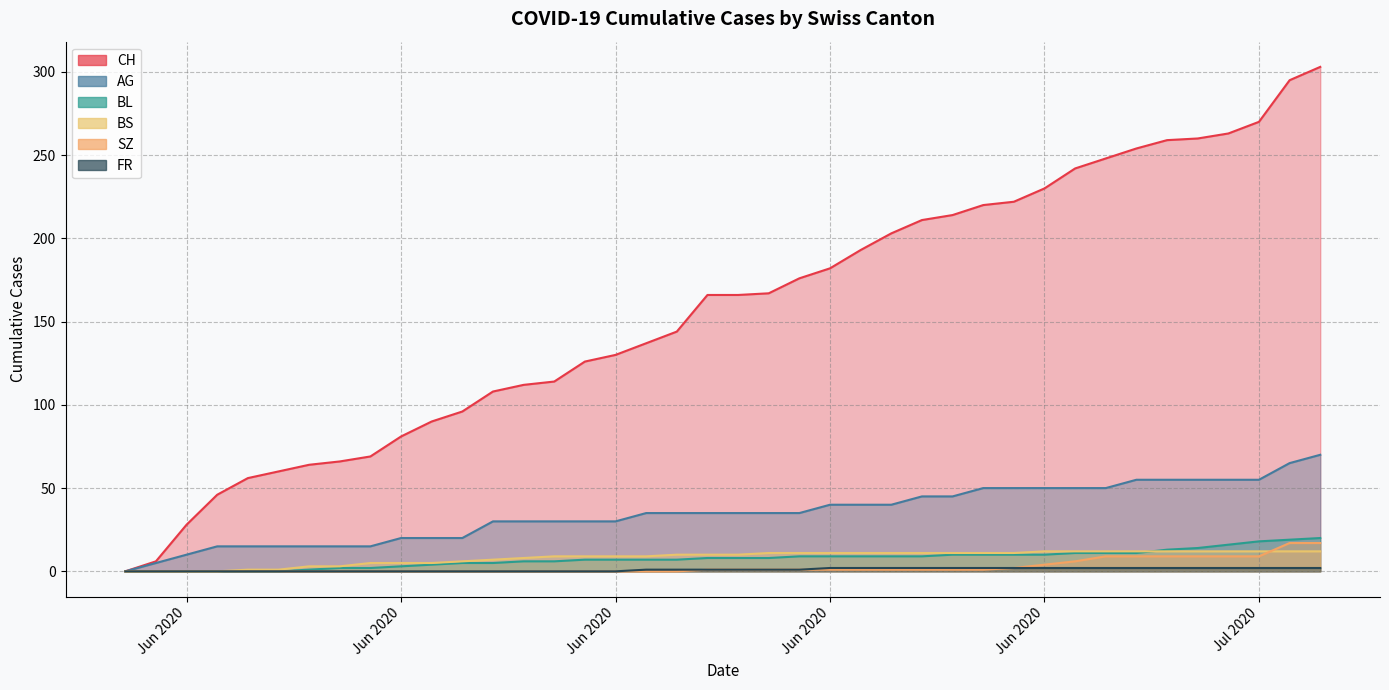

Is the value of CH at 2020-06-22 greater than the value of AG at 2020-06-16?

Yes